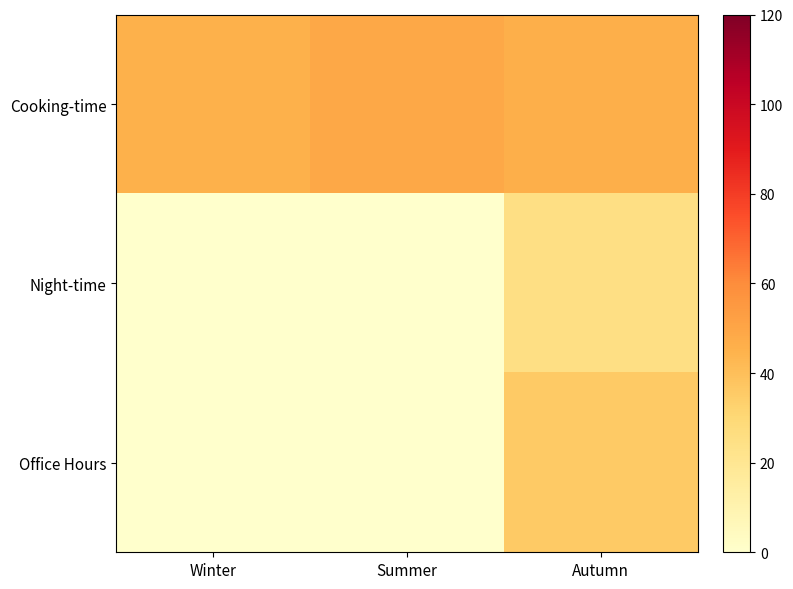

Rank the series by their maximum value, from highest to lowest.

Cooking-time, Office Hours, Night-time